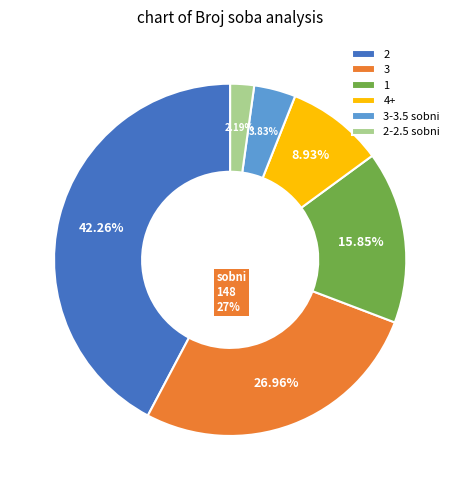

How much of the chart is everything except 2-2.5 sobni?

97.8%